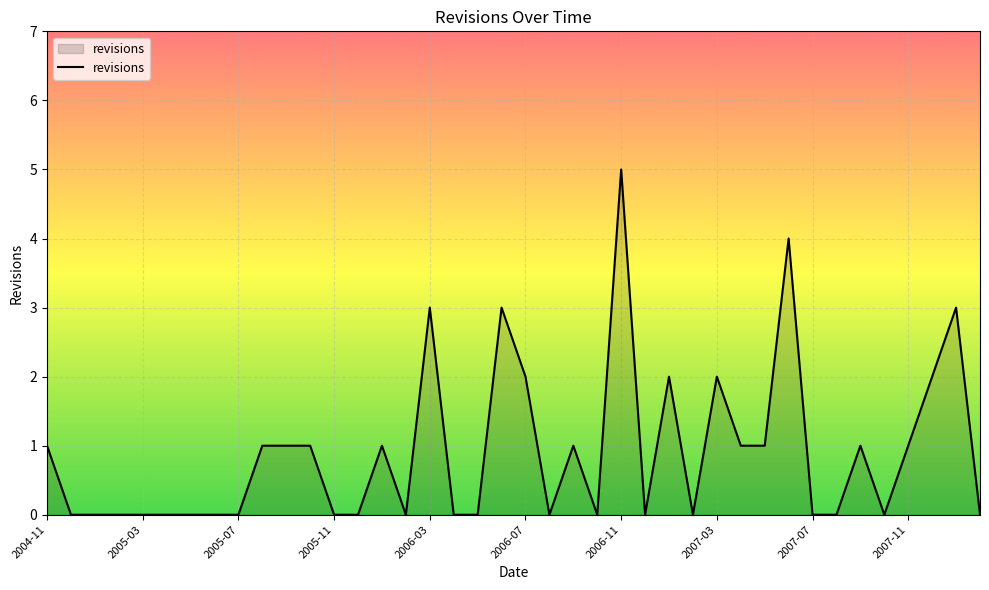

What is the difference between the maximum and minimum values?

5